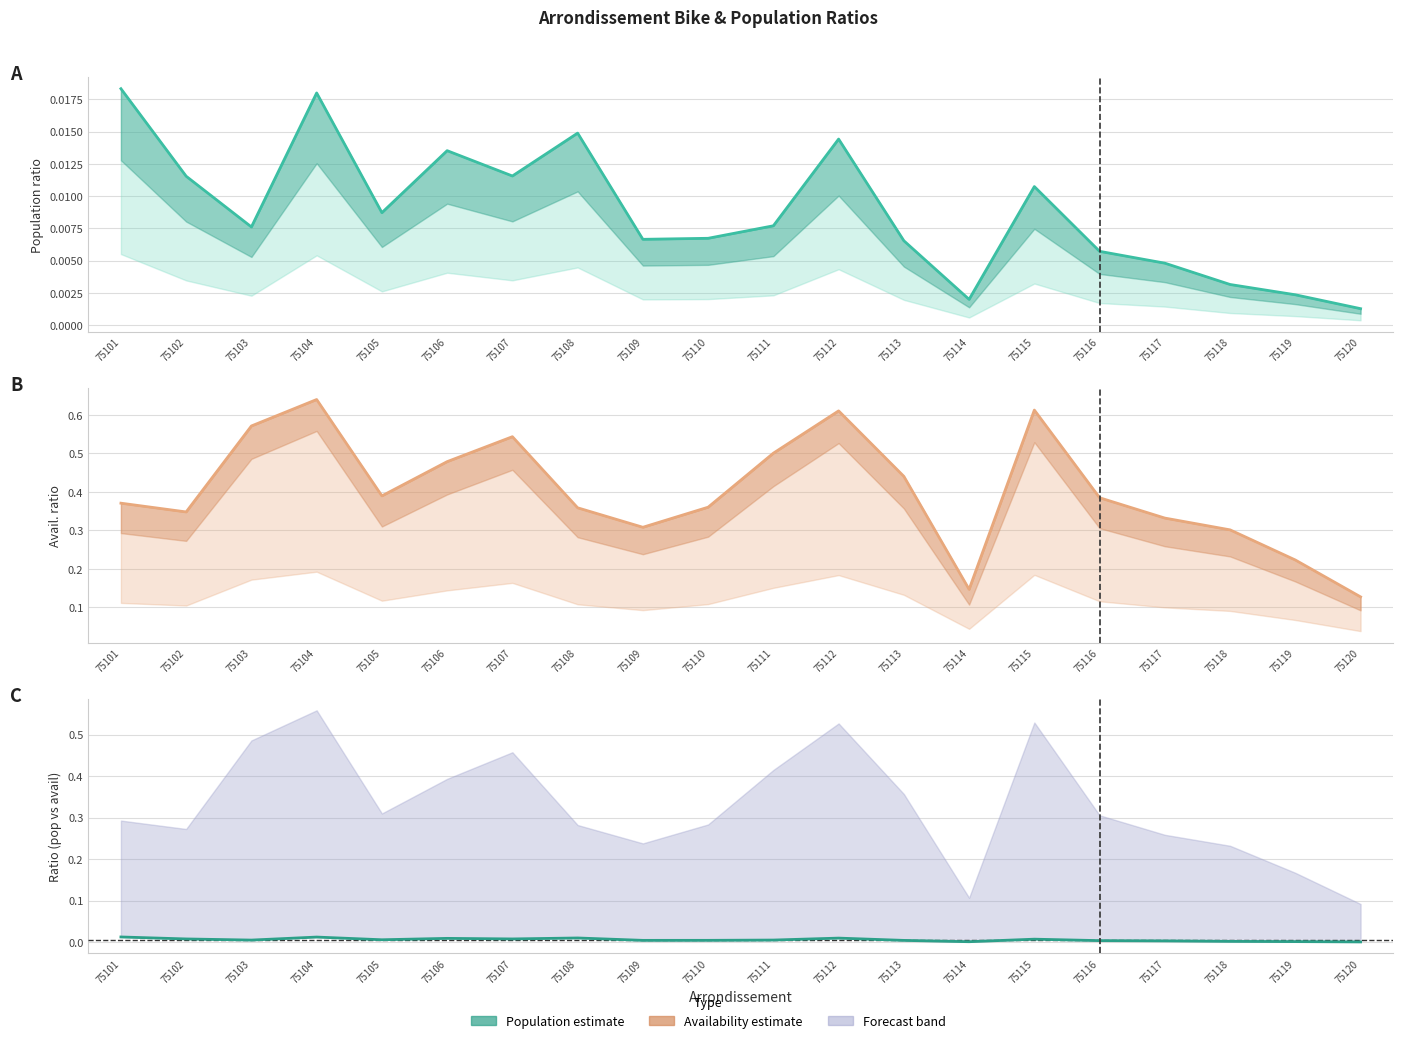

Does the chart display data point markers on the line(s)?

No